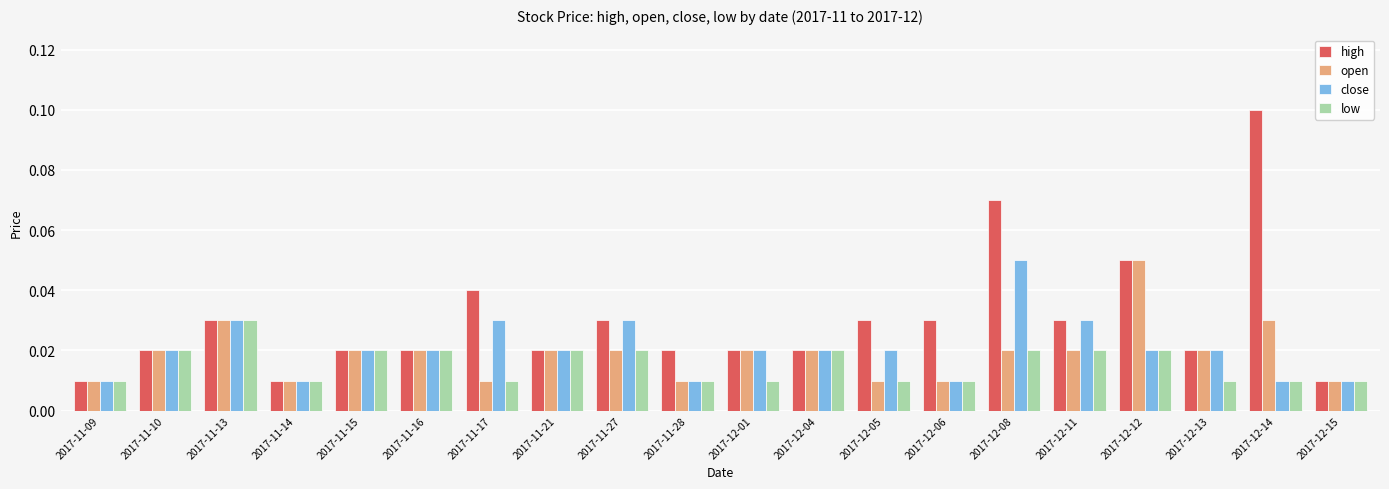

Which series has the largest total across all categories?

high